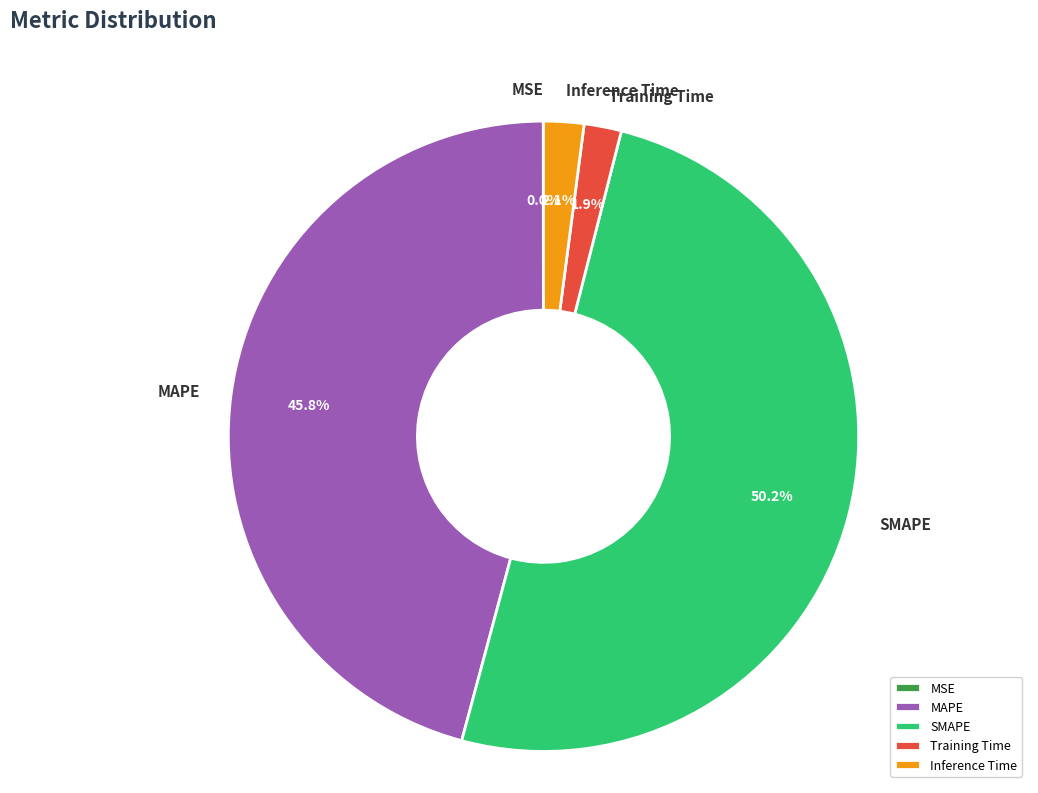

Is MAPE the majority of the pie?

No